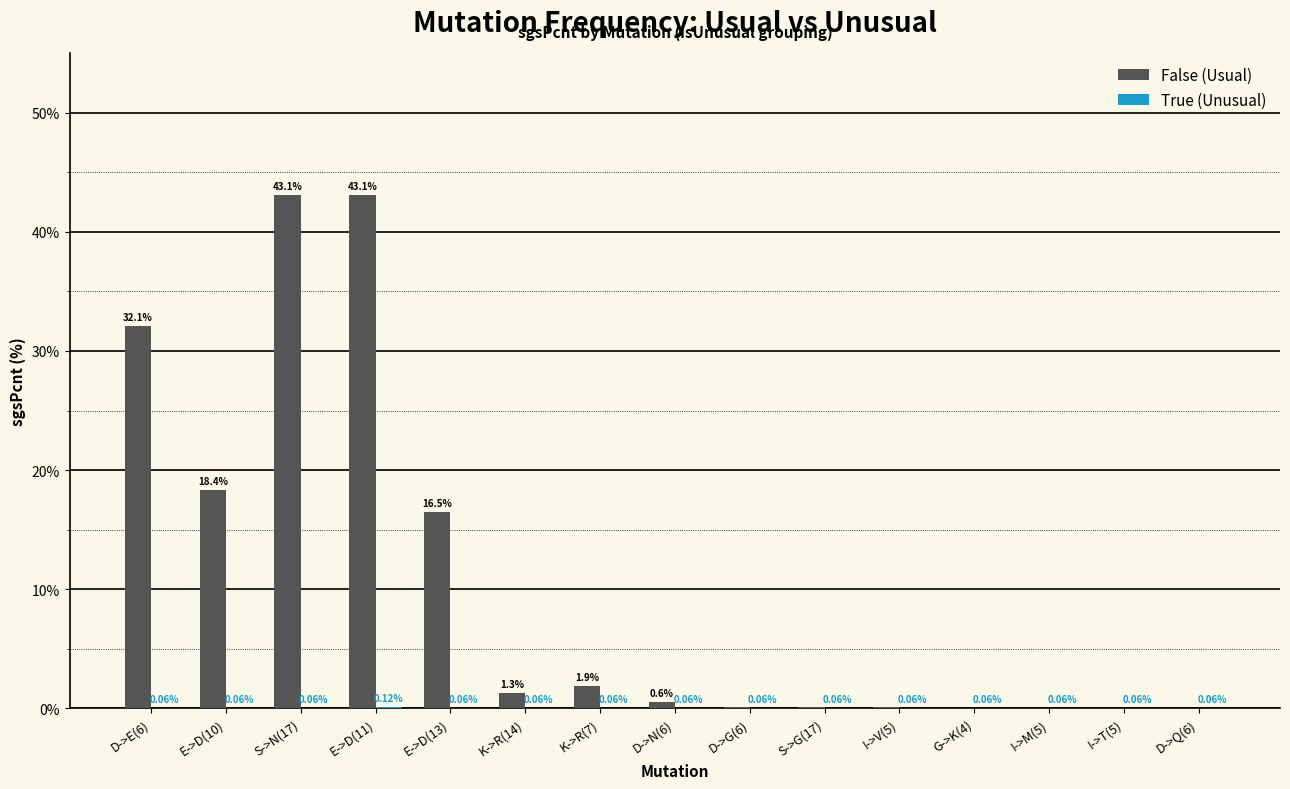

What is the total value across all series at K->R(7)?

1.9